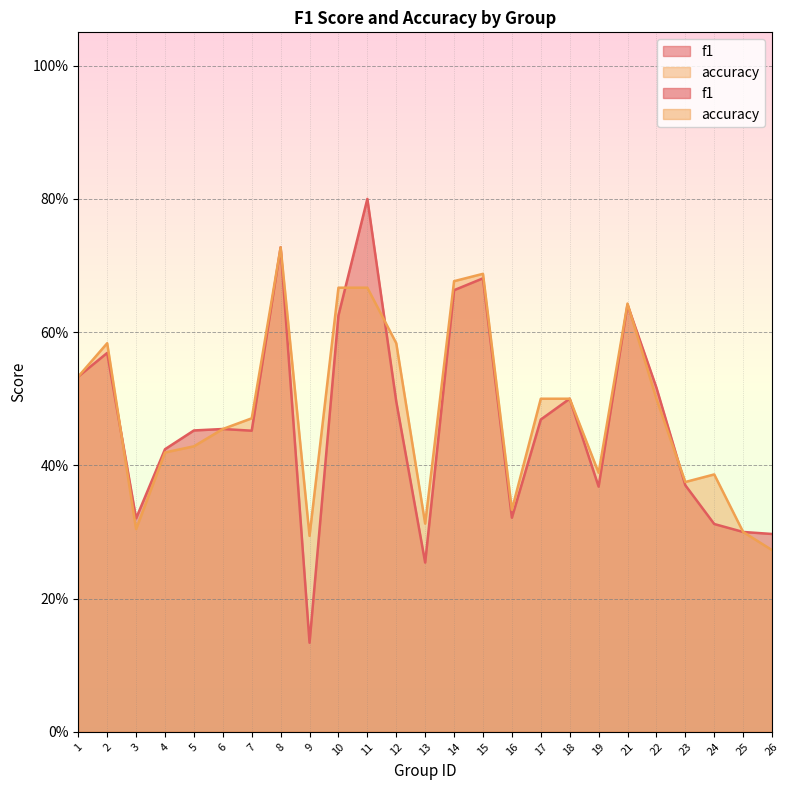

True or false: f1 has a value of 0.1 at 2.

False